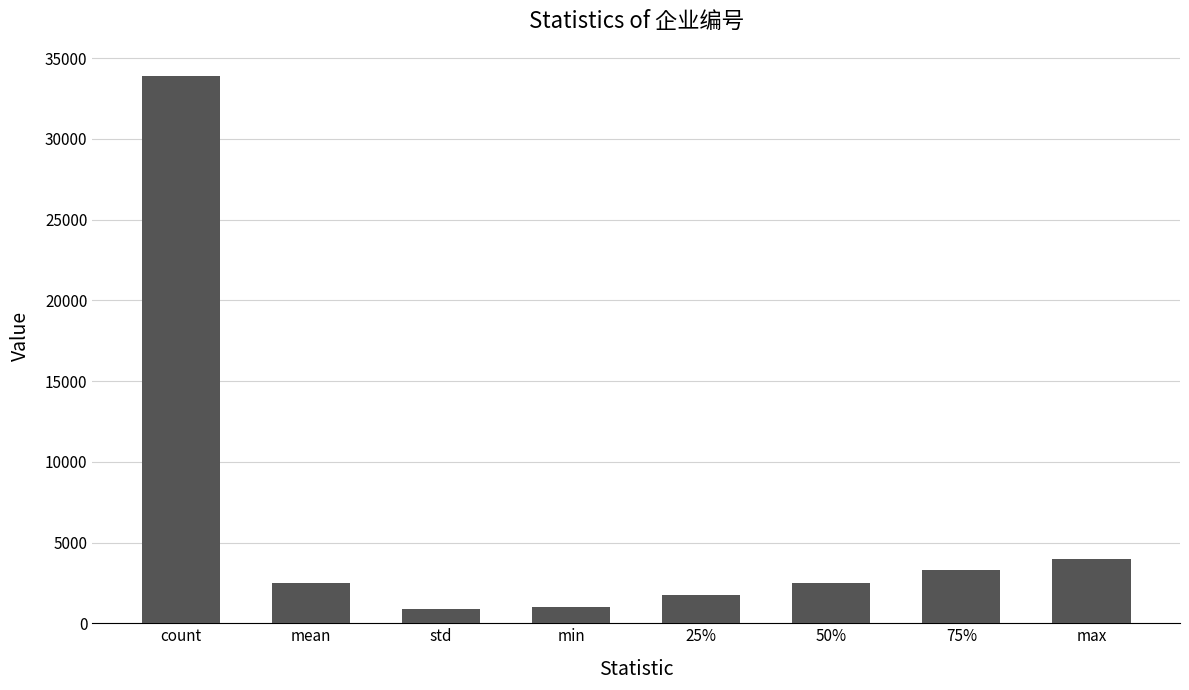

What is the label of the 1st bar from the left?

count